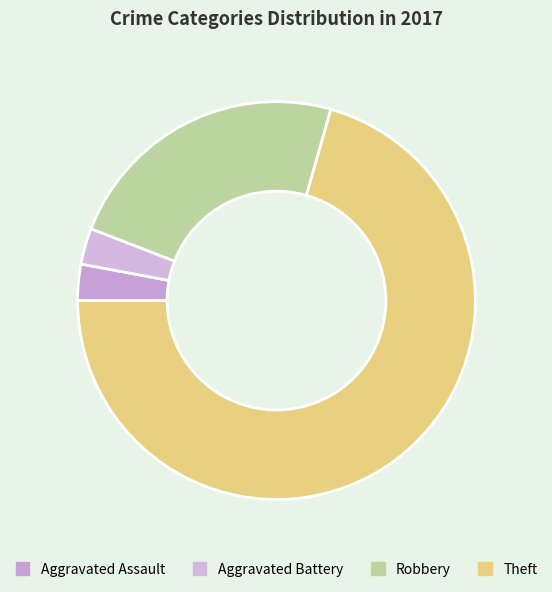

True or false: Aggravated Assault accounts for 17% of the total.

False